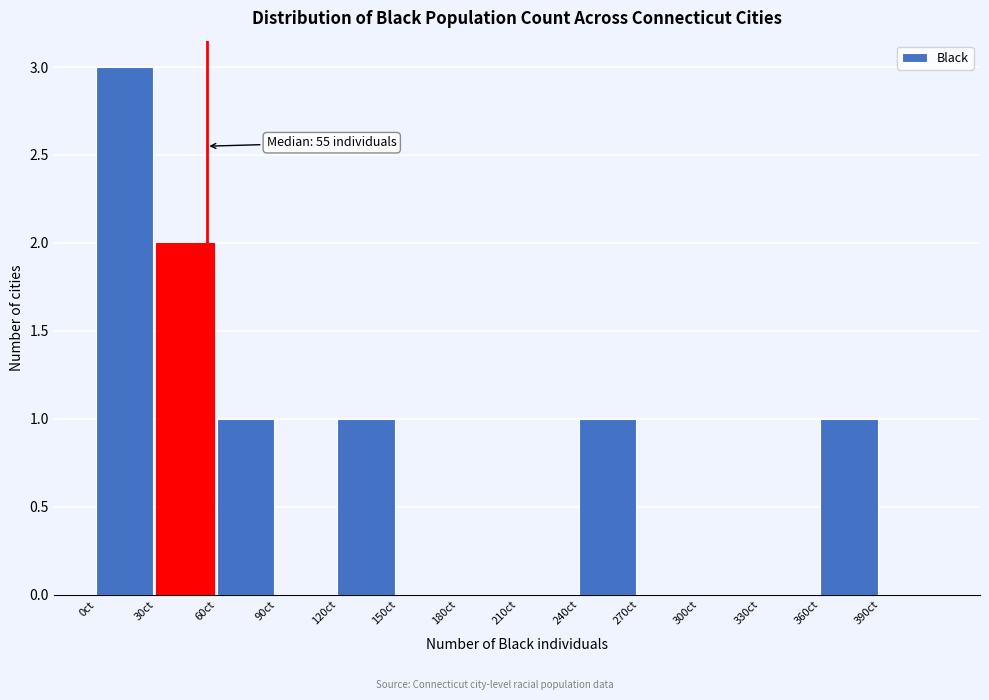

Which range on the x-axis has the tallest bar?

0 to 30